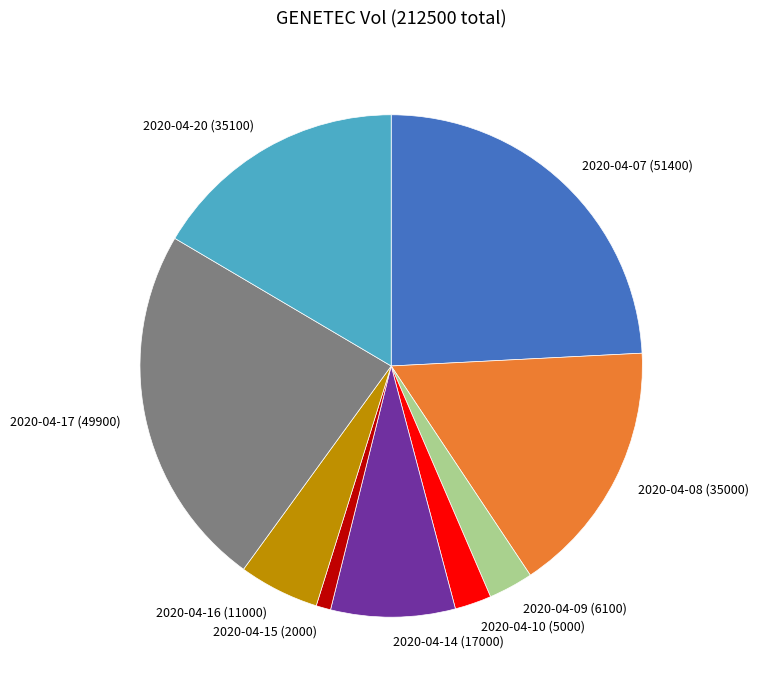

True or false: 2020-04-15 accounts for 1% of the total.

True